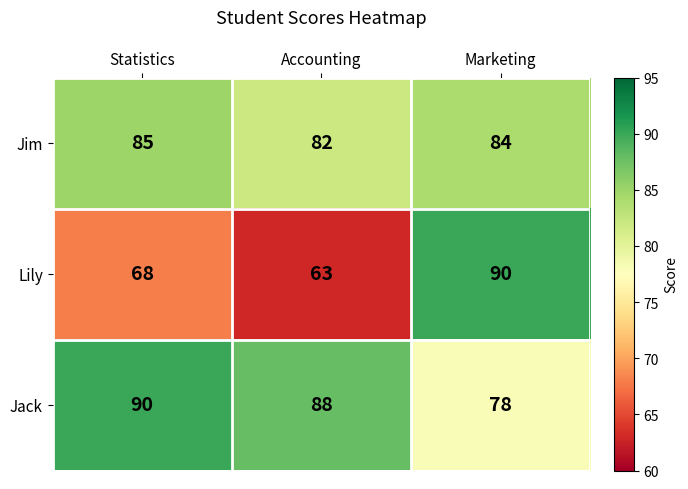

Is it true that Jack equals 38 at Accounting?

False